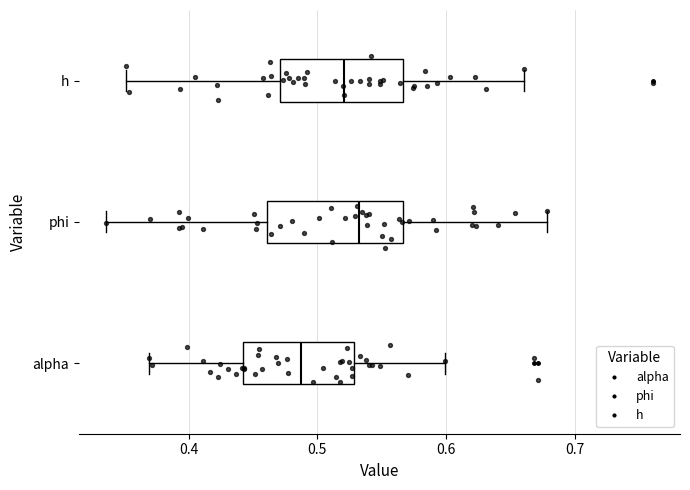

Where does the left whisker of the box for alpha end on the x-axis? The values are not printed on the chart, so give them approximately, as read against the axis.

0.37